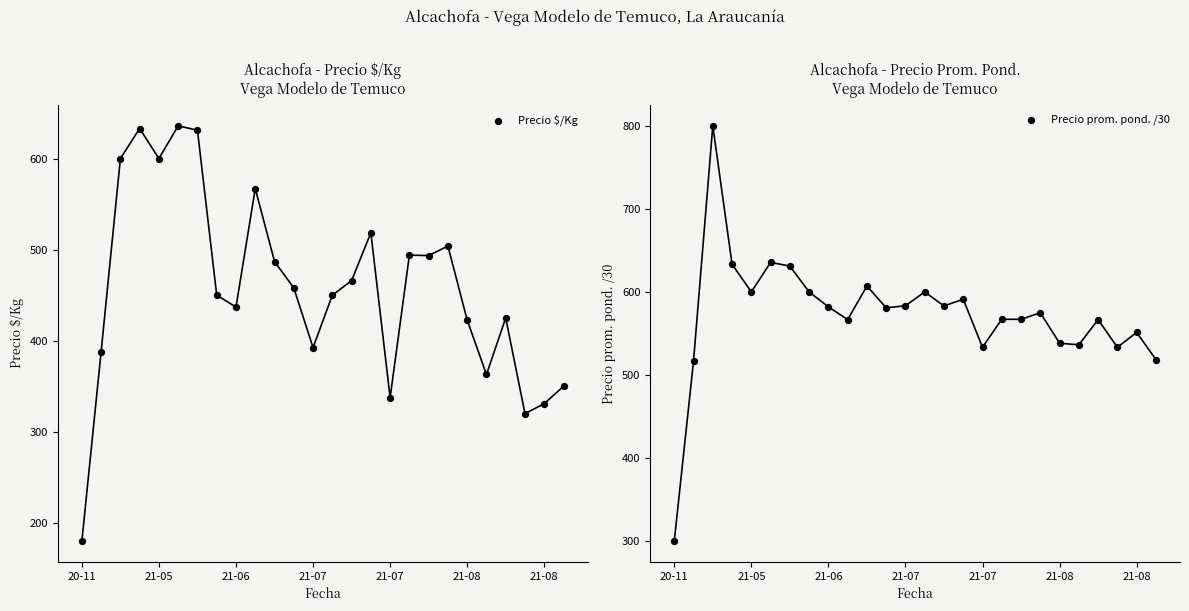

Which series has the widest spread of Y values?

Precio prom. pond. /30